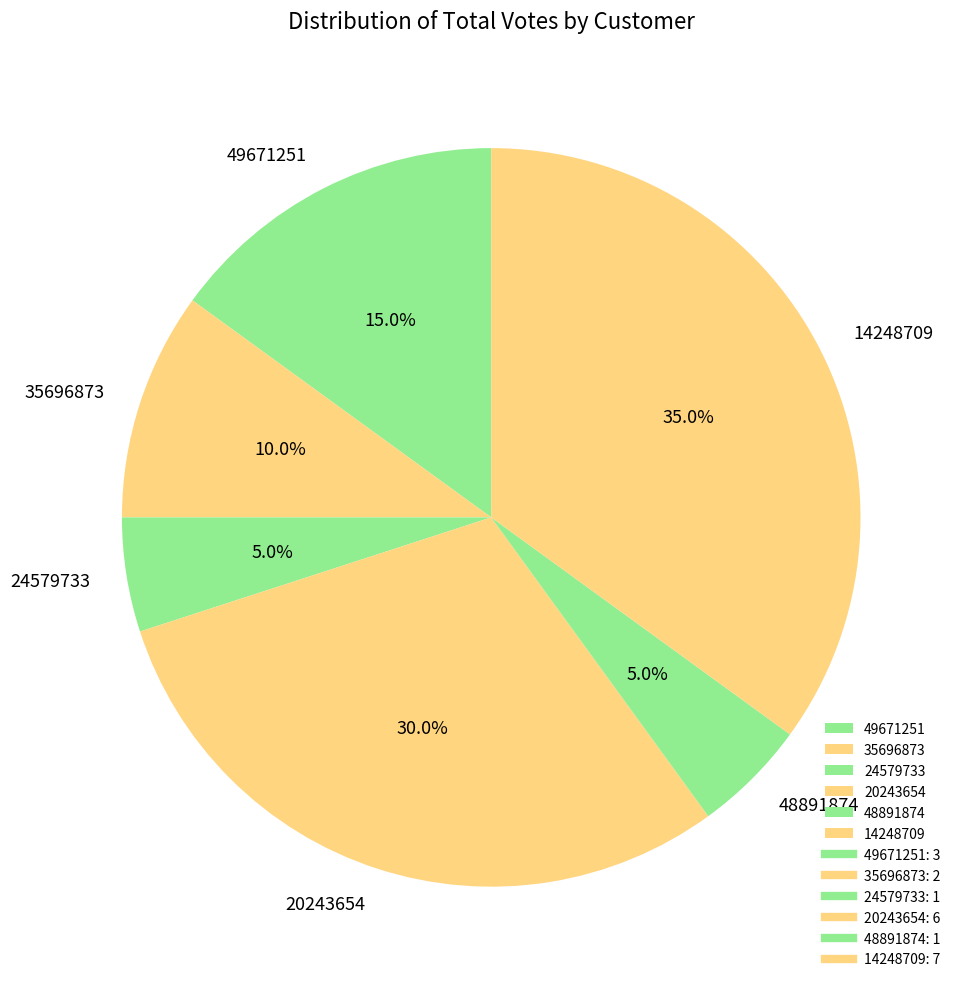

Does any single category account for the majority?

No